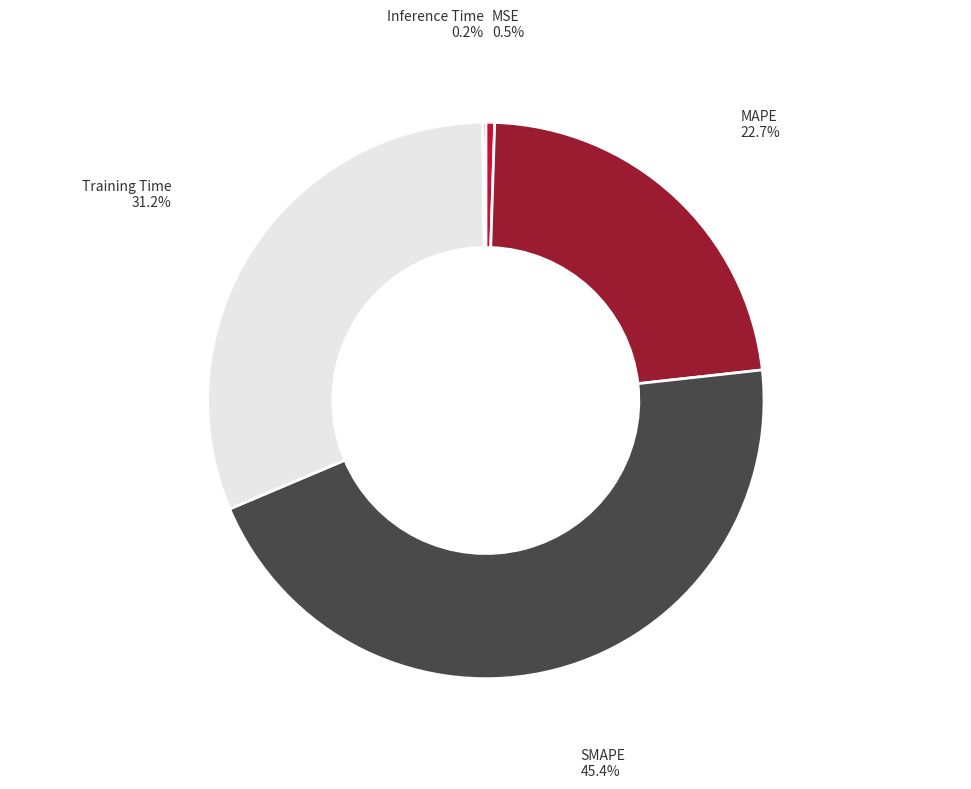

Is there a majority slice in this chart?

No